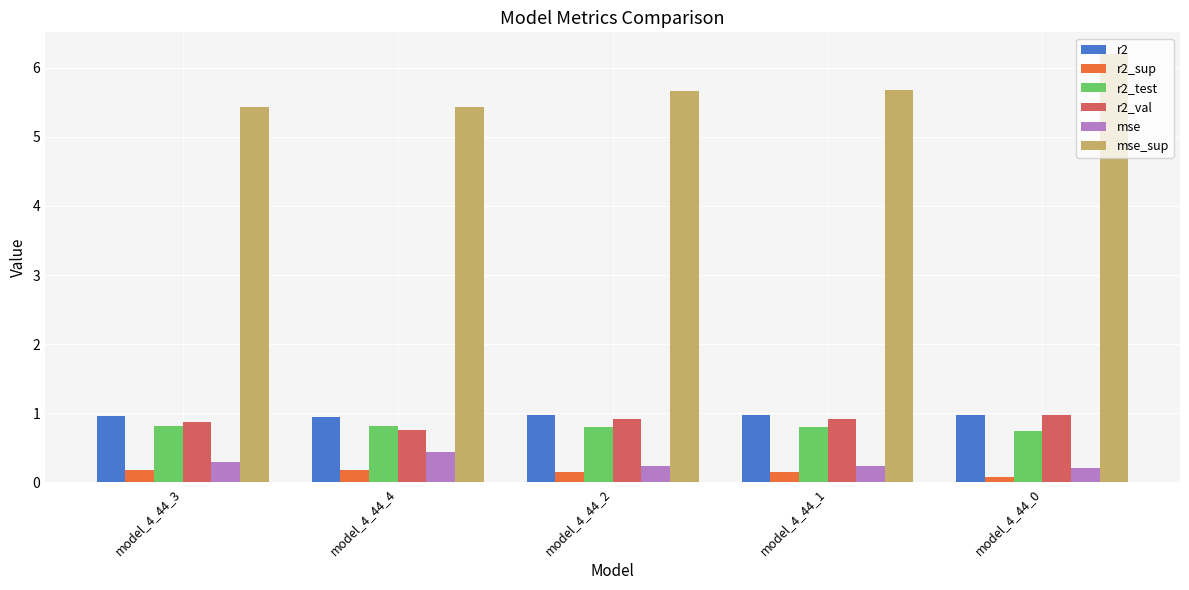

At which category does the chart reach its minimum across all series?

model_4_44_0